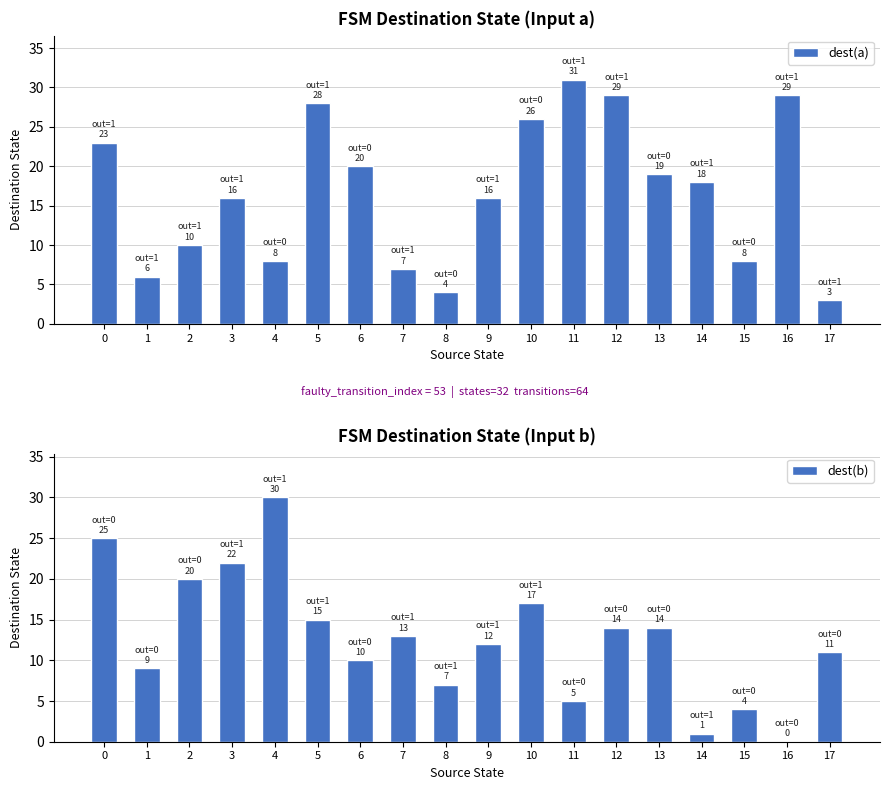

Rank the series by their maximum value, from lowest to highest.

dest(b), dest(a)